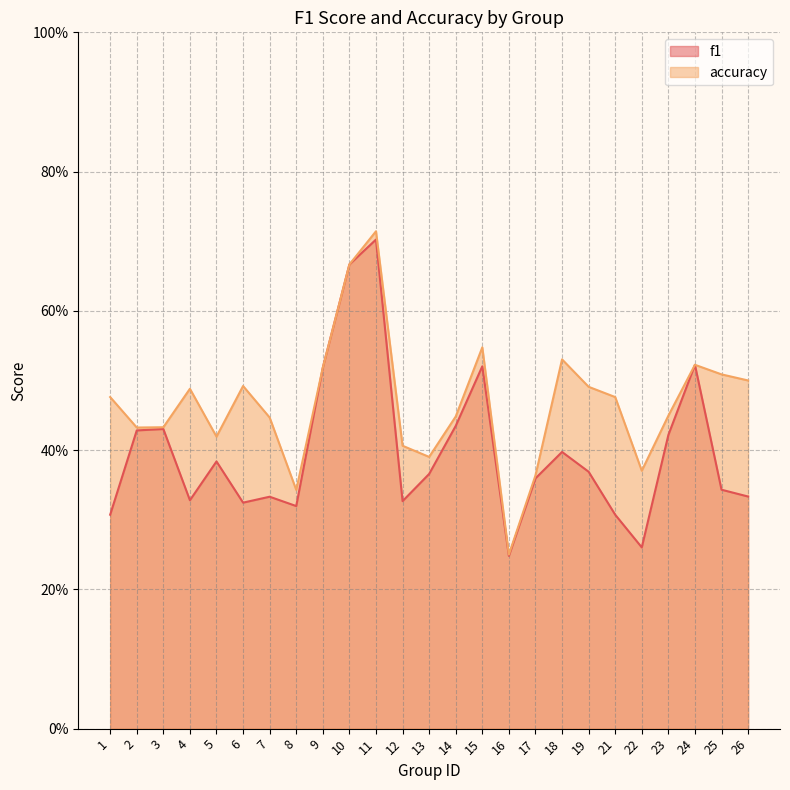

What is the sum of all accuracy values?

11.7